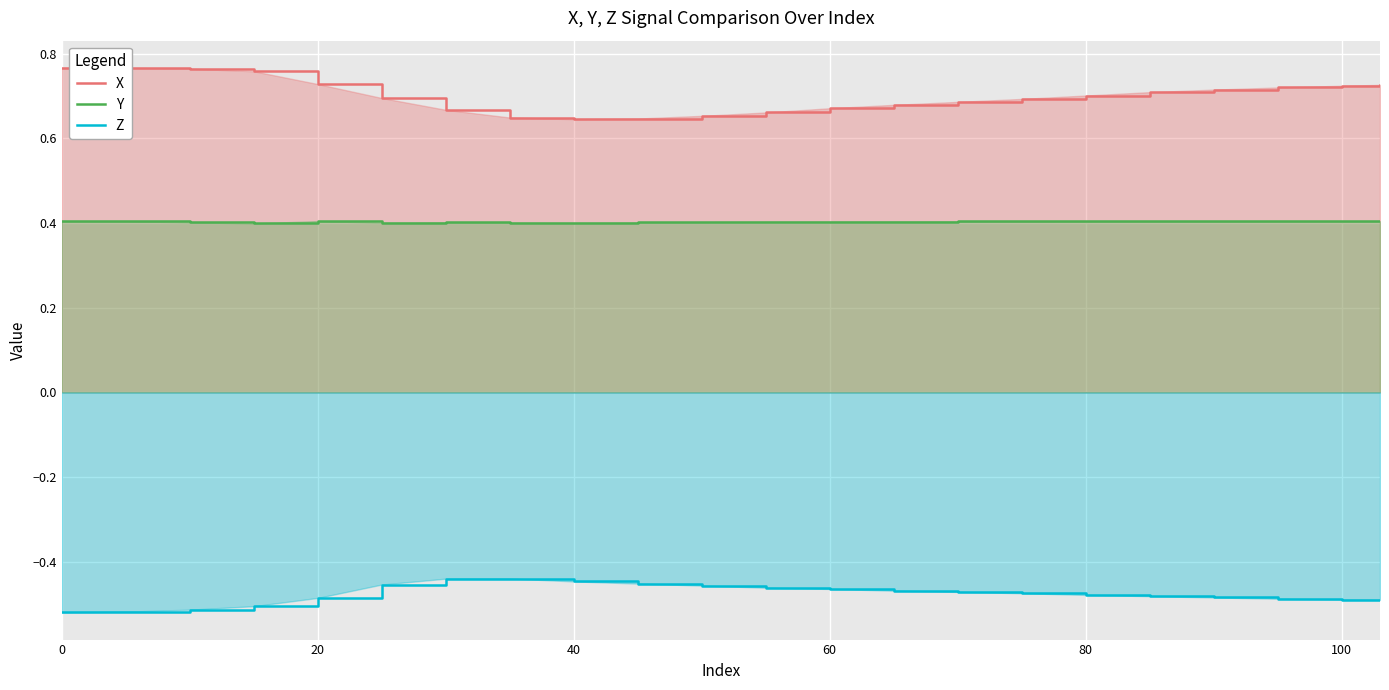

List the series in order of their peak value, lowest first.

Z, Y, X